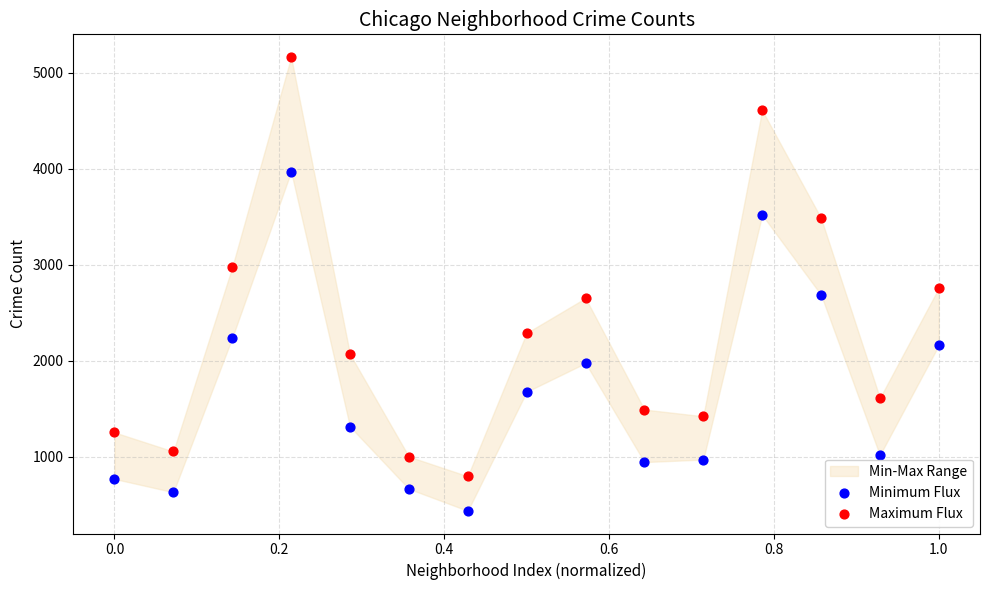

Across all data points, what is the range of Y values (max minus min)?

4728